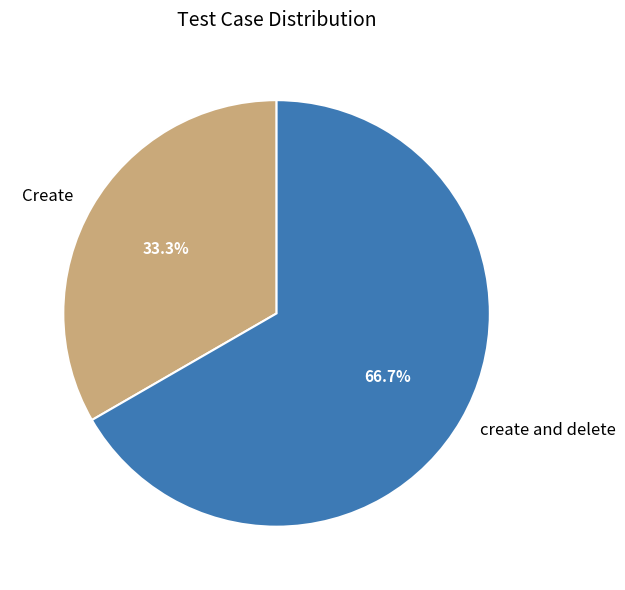

What is the total percentage of Create and create and delete?

100.0%